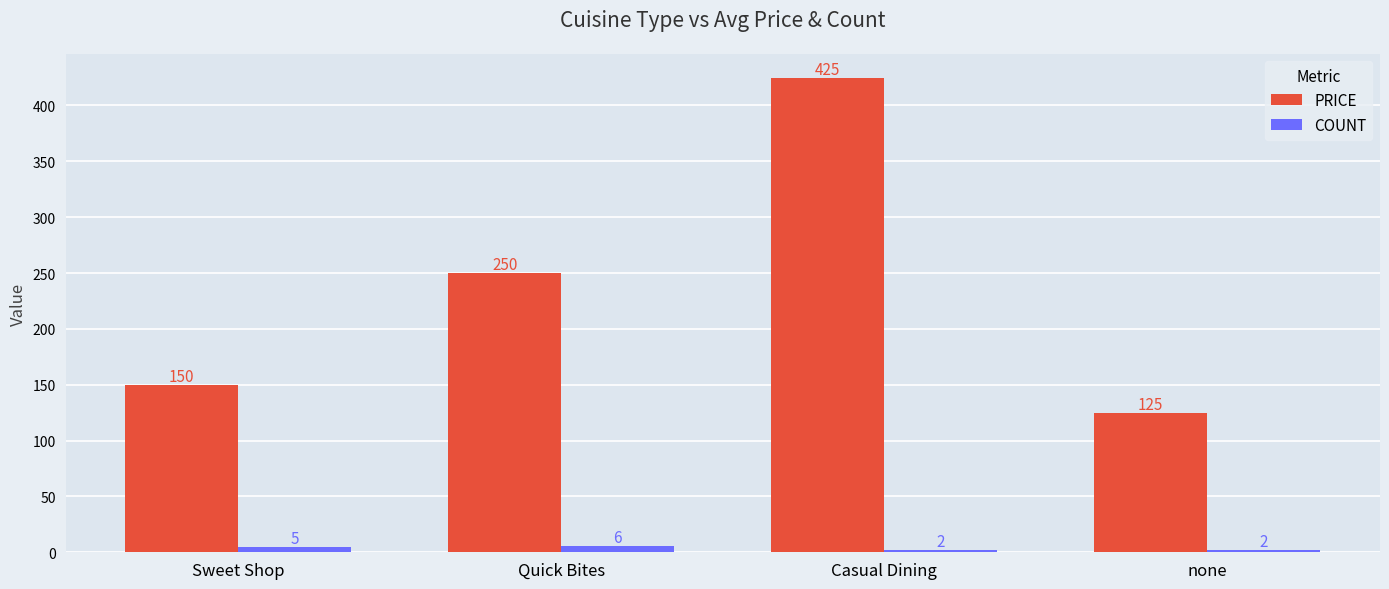

What is the value of the PRICE bar at the 3rd from the left?

425